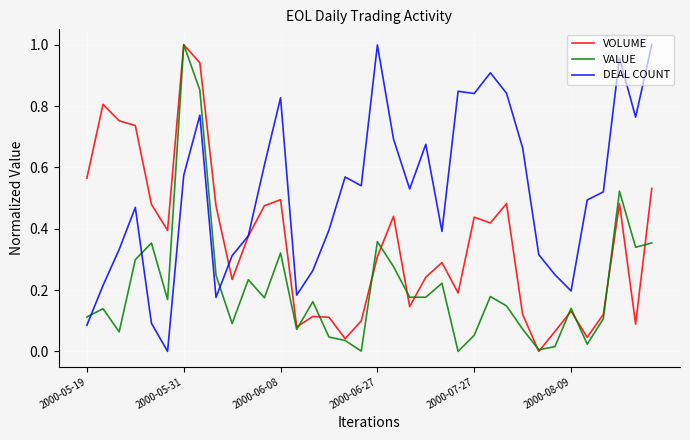

How many interior local valleys does the VOLUME series have?

10